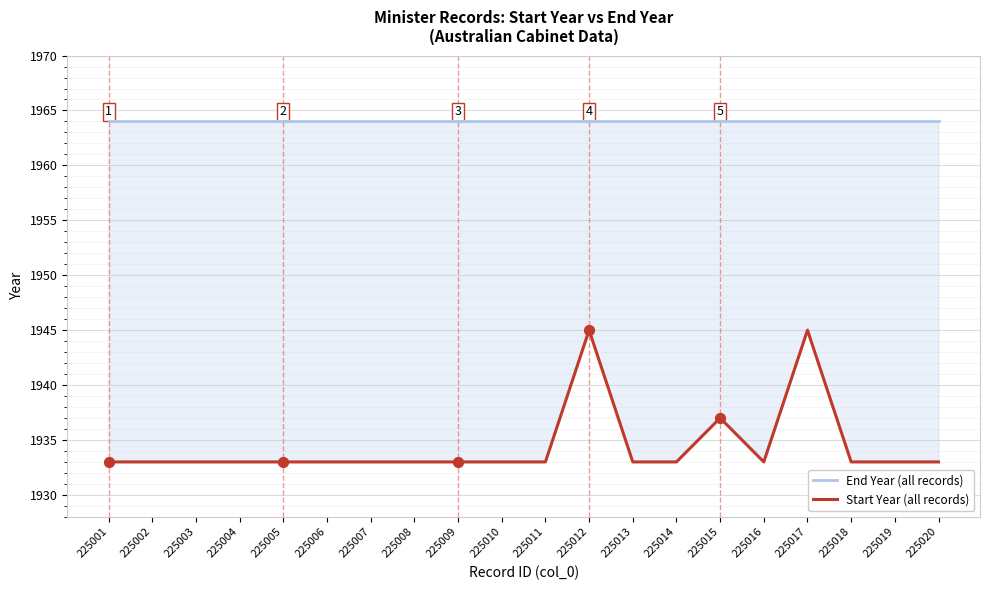

Which series has the largest total across all categories?

End Year (all records)